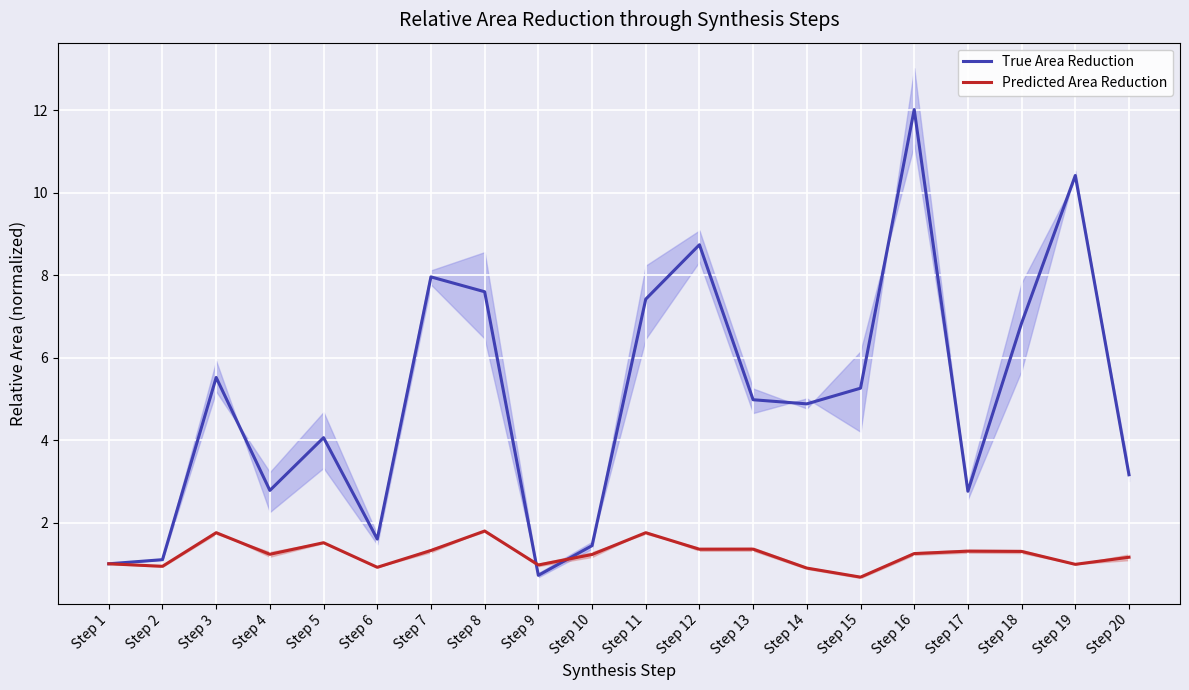

What is the average value of the True Area Reduction series?

5.0